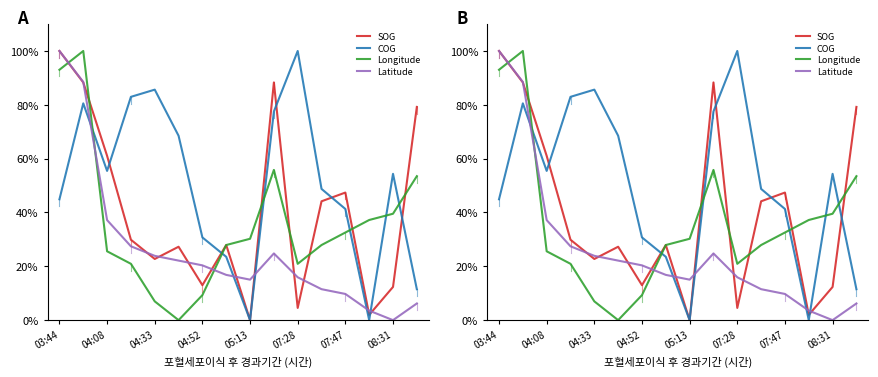

In COG, how many points are lower than both neighbors (excluding endpoints)?

3